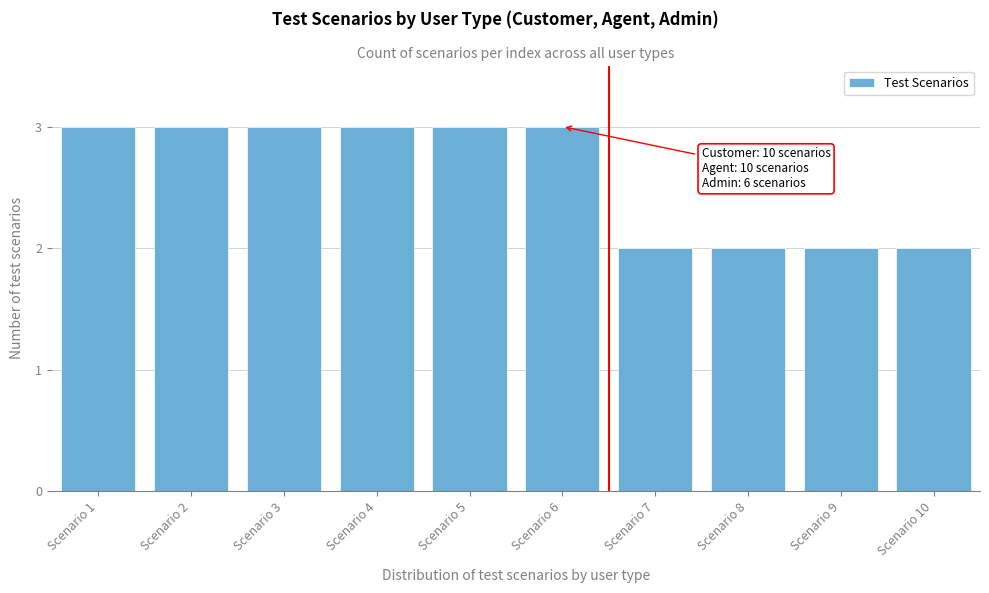

Reading left to right, extract all data points from this chart.

Scenario 1=3	Scenario 2=3	Scenario 3=3	Scenario 4=3	Scenario 5=3	Scenario 6=3	Scenario 7=2	Scenario 8=2	Scenario 9=2	Scenario 10=2